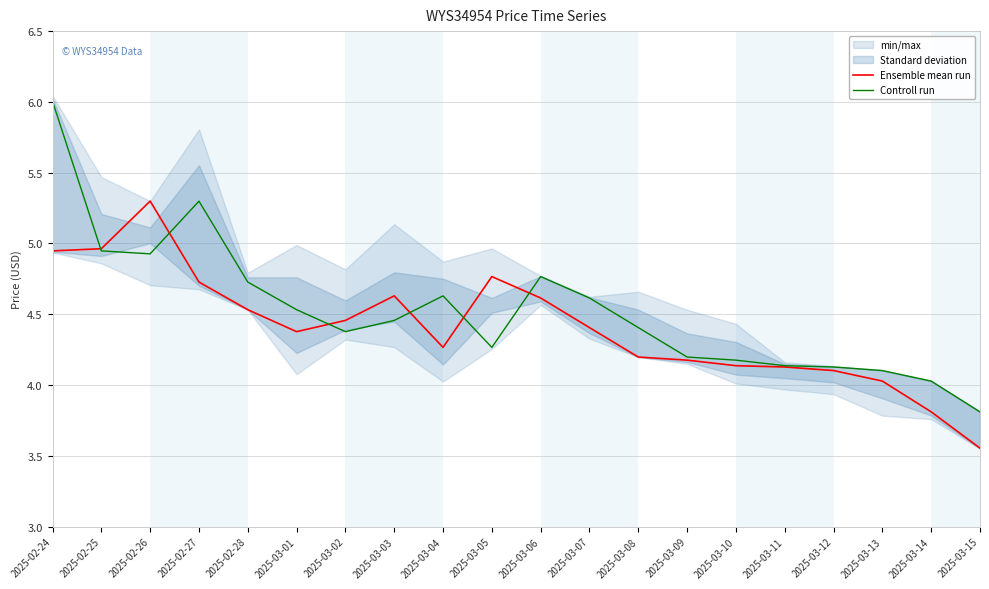

How many values in the Controll run series are below 4?

1